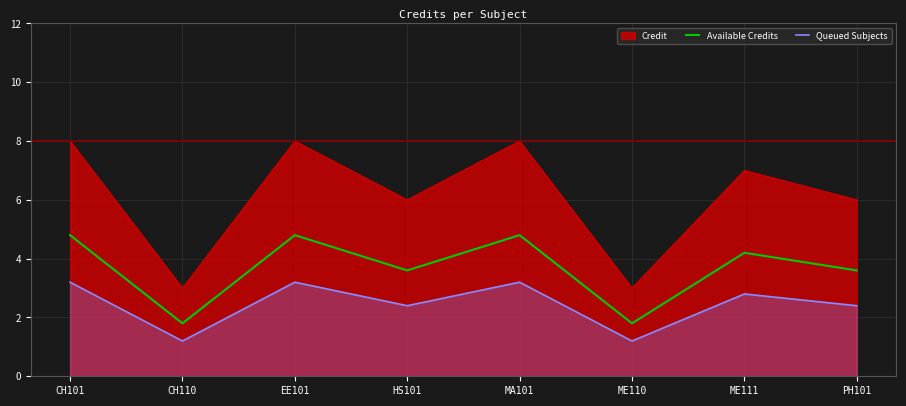

Which series has the largest total across all categories?

Credit